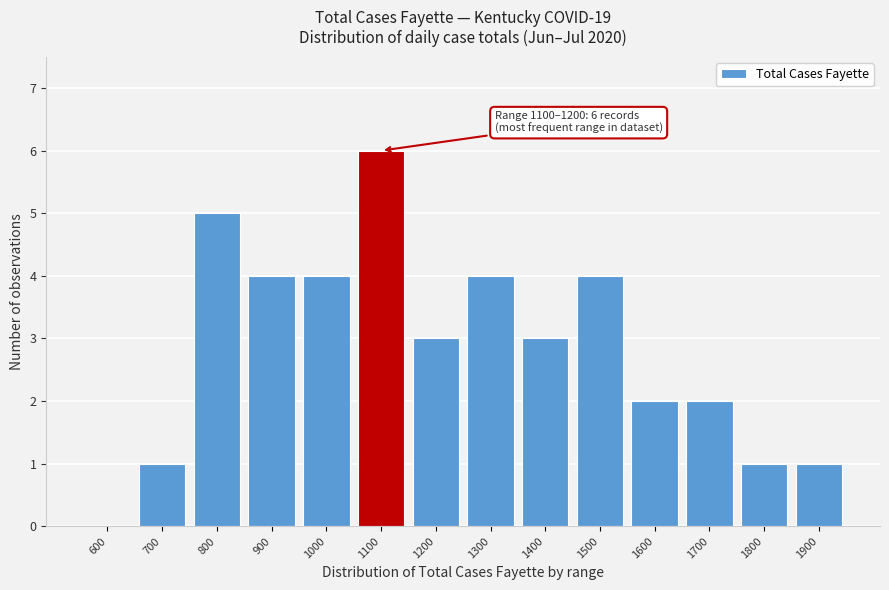

Reading right to left, what are all the values shown in this chart?

1900=1	1800=1	1700=2	1600=2	1500=4	1400=3	1300=4	1200=3	1100=6	1000=4	900=4	800=5	700=1	600=0